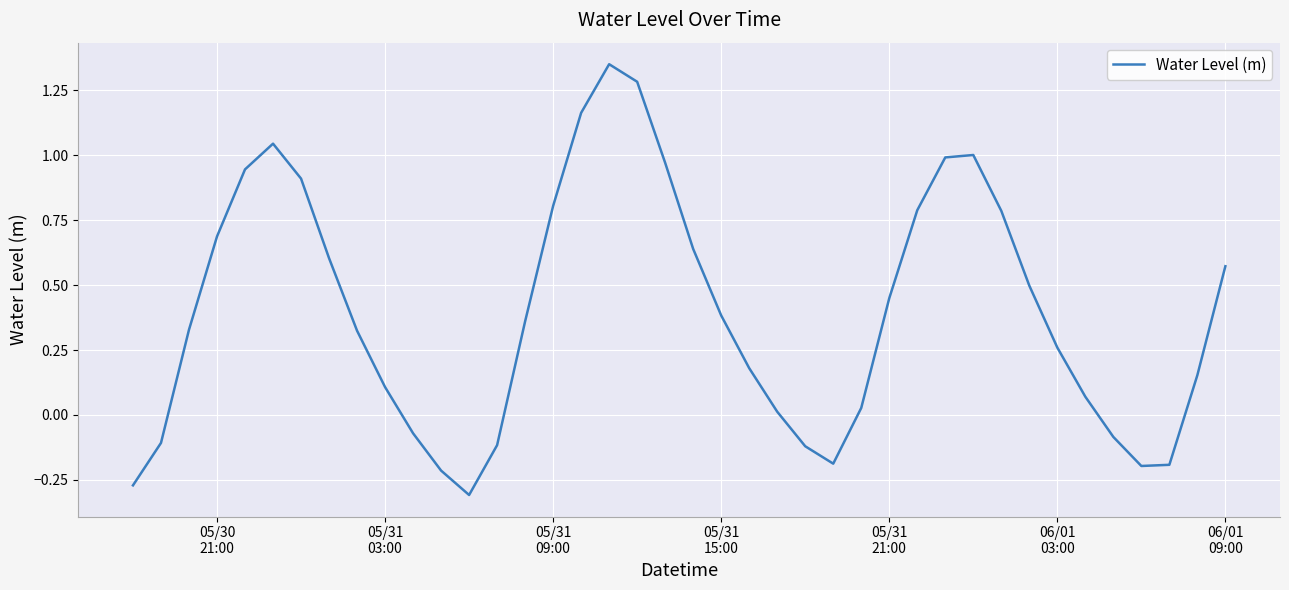

What is the difference between the maximum and minimum values?

1.7